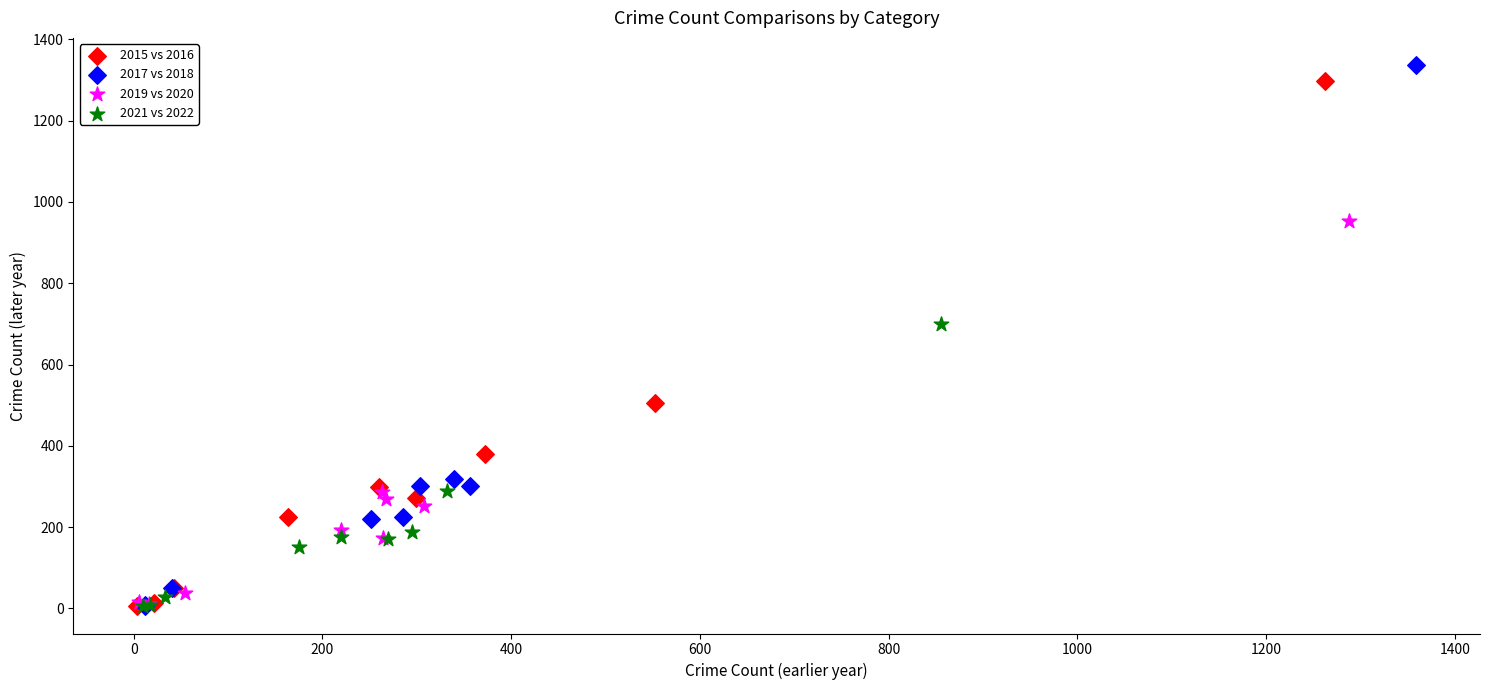

Which series has the largest Y range (max minus min)?

2017 vs 2018